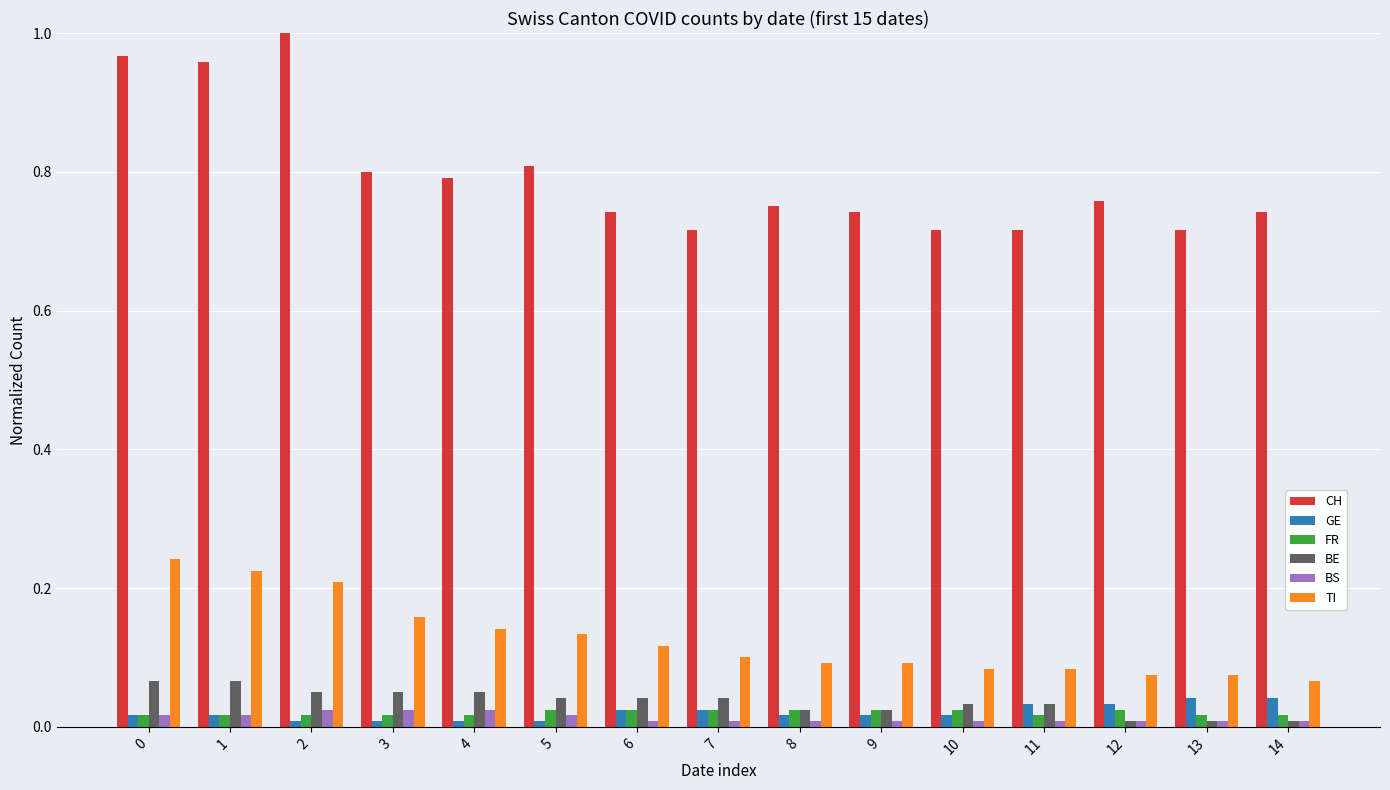

What are all the series names shown in the legend?

CH, GE, FR, BE, BS, TI